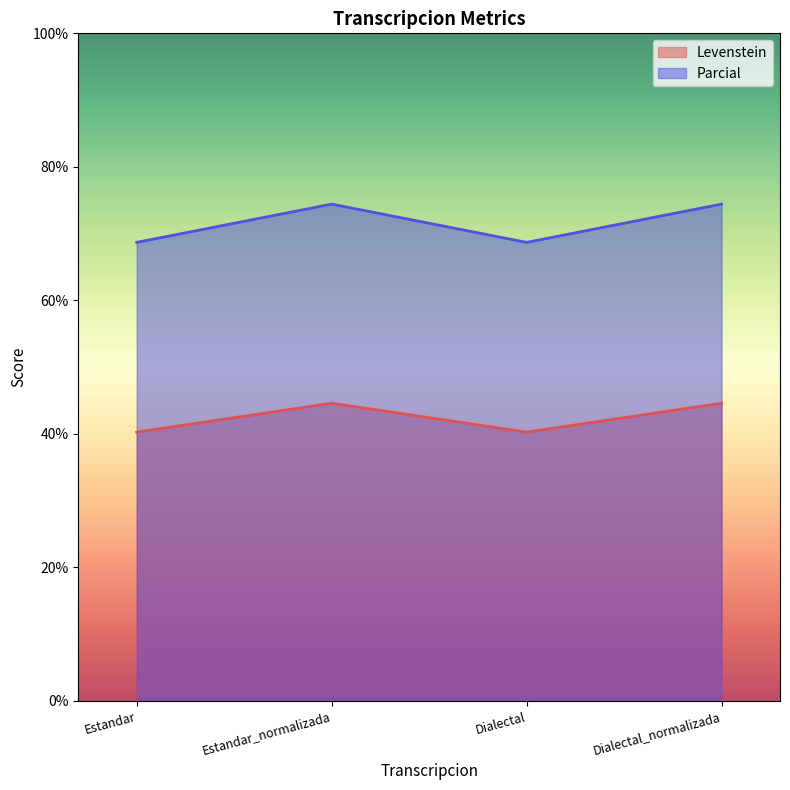

Where is the first local maximum for Levenstein?

Estandar_normalizada